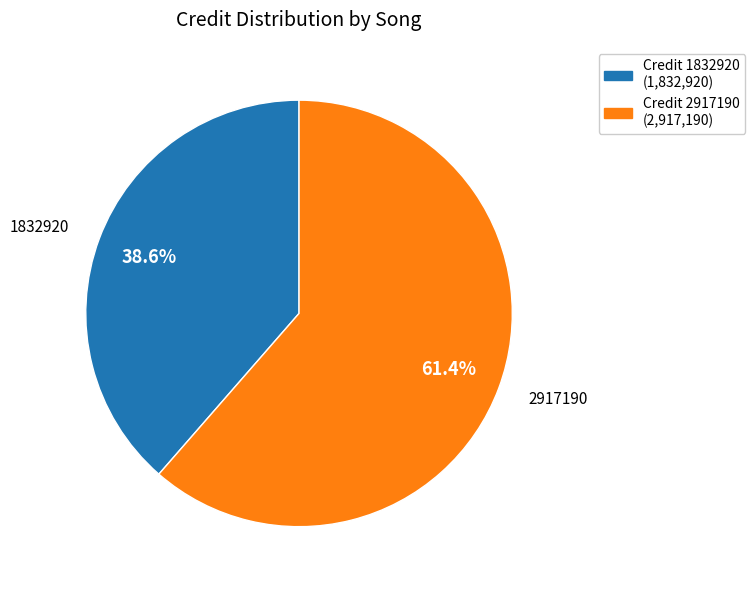

How many segments does this pie chart have?

2